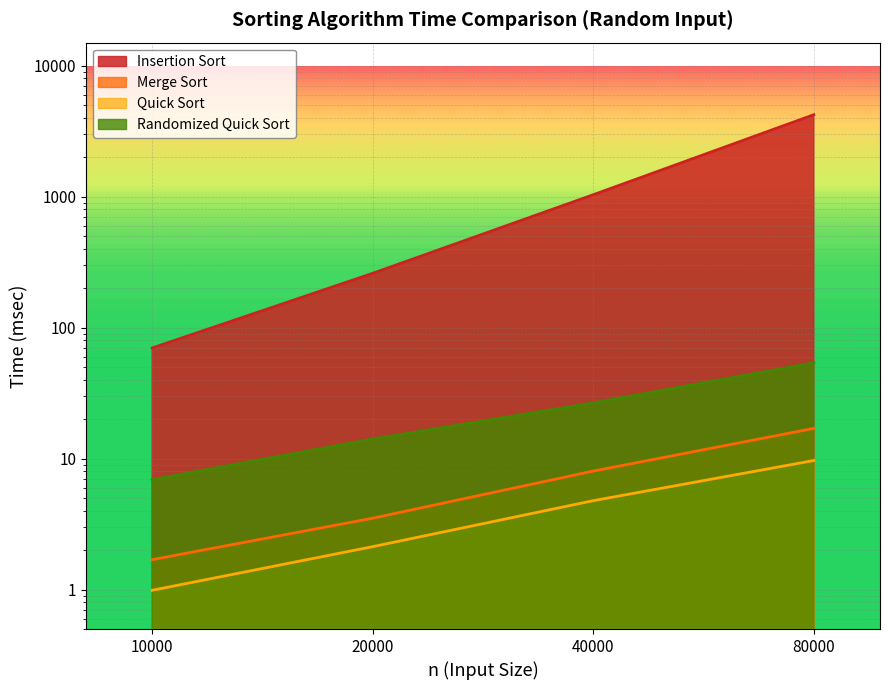

Read the Insertion Sort value at 40000.

1034.9